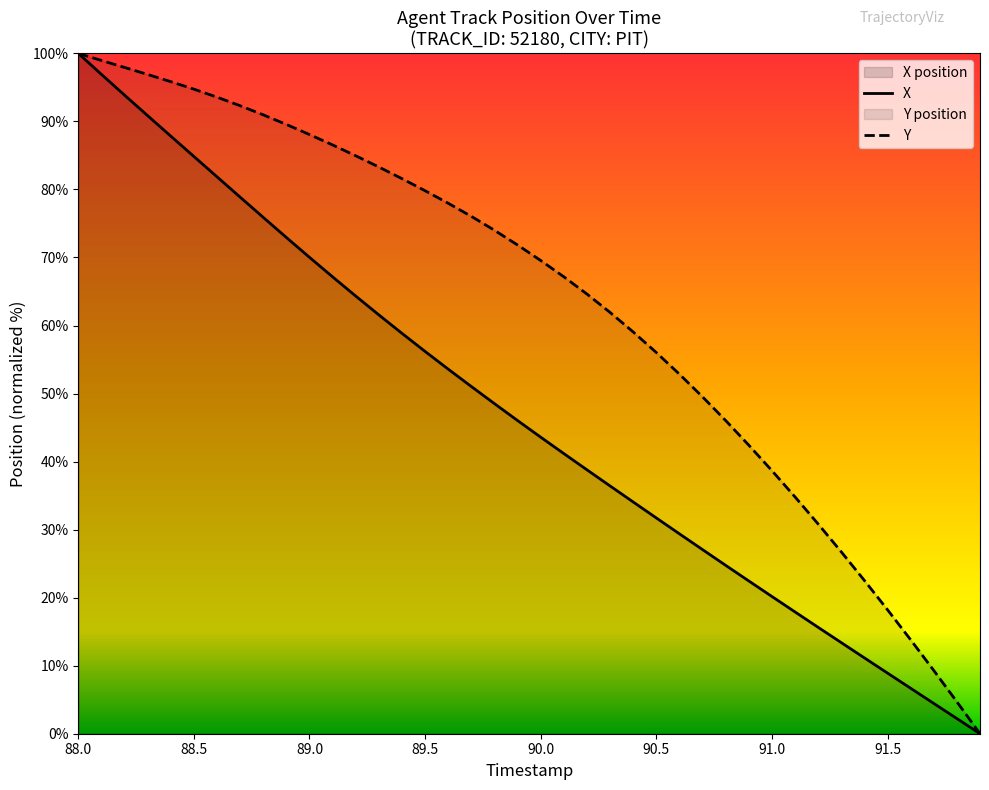

Reading left to right, extract all data points from this chart.

X: 88.0=100.0	88.1=96.9	88.2=93.9	88.3=90.8	88.4=87.8	88.5=84.8	88.6=81.9	88.7=78.9	88.8=75.9	88.9=72.9	89.0=70.0	89.1=67.1	89.2=64.3	89.3=61.6	89.4=58.8	89.5=56.2	89.6=53.6	89.7=51.0	89.8=48.5	89.9=46.0	90.0=43.6	90.1=41.2	90.2=38.8	90.3=36.4	90.4=34.1	90.5=31.7	90.6=29.4	90.7=27.1	90.8=24.7	90.9=22.5	91.0=20.2	91.1=17.9	91.2=15.6	91.3=13.4	91.4=11.1	91.5=8.9	91.6=6.7	91.7=4.5	91.8=2.2	91.9=0.0
Y: 88.0=100.0	88.1=99.0	88.2=97.9	88.3=96.9	88.4=95.8	88.5=94.7	88.6=93.6	88.7=92.3	88.8=91.0	88.9=89.6	89.0=88.1	89.1=86.5	89.2=84.9	89.3=83.3	89.4=81.6	89.5=79.8	89.6=78.0	89.7=76.0	89.8=74.0	89.9=71.8	90.0=69.6	90.1=67.2	90.2=64.6	90.3=61.9	90.4=59.1	90.5=56.0	90.6=52.8	90.7=49.5	90.8=46.0	90.9=42.4	91.0=38.7	91.1=34.8	91.2=30.8	91.3=26.7	91.4=22.5	91.5=18.2	91.6=13.8	91.7=9.3	91.8=4.7	91.9=0.0